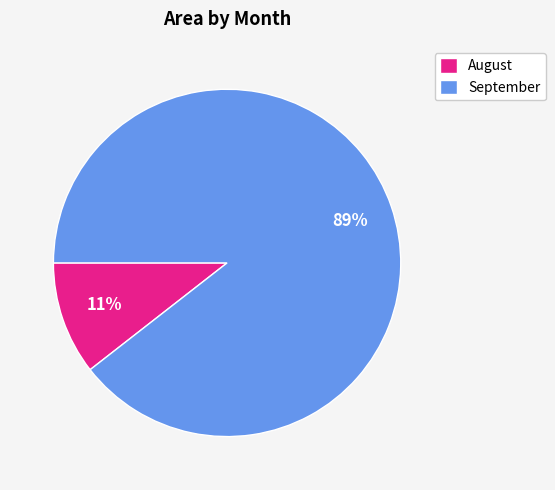

Between September and August, which is larger?

September